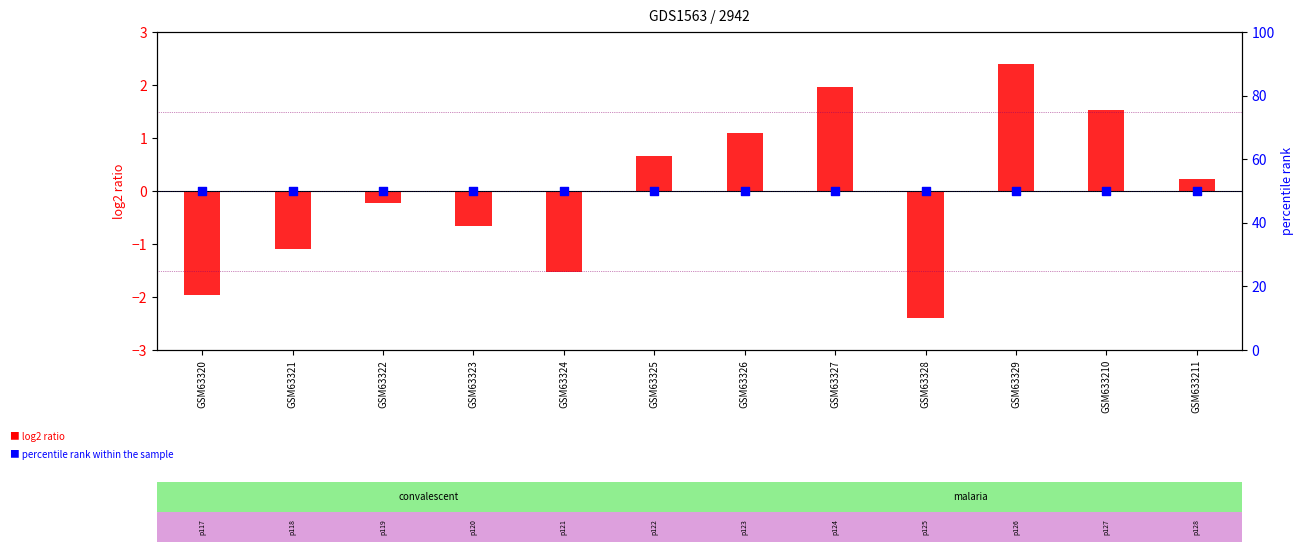

What is the total value across all series at GSM63323?

49.3